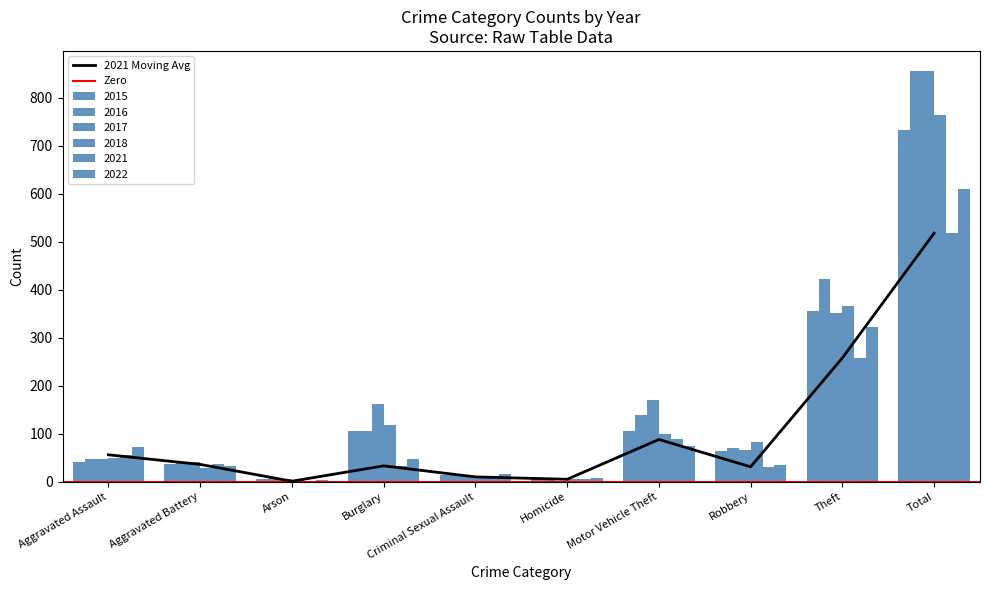

Which series has the largest total across all categories?

2016